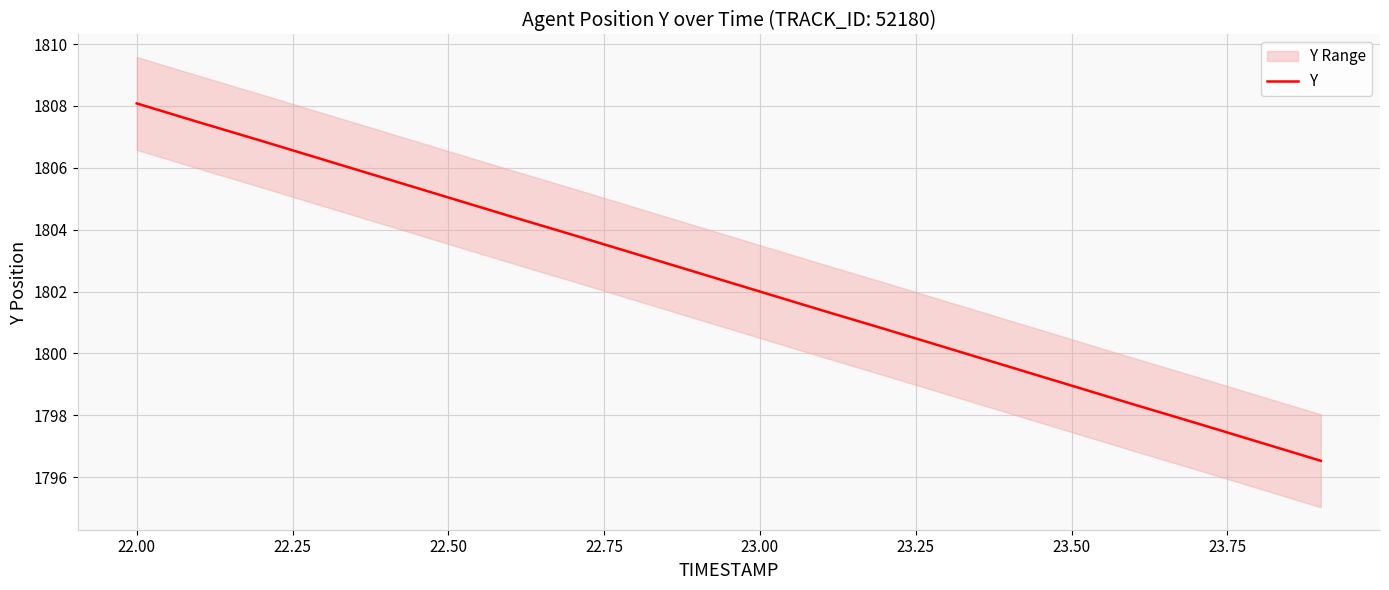

What is the highest value of the Y series?

1808.1